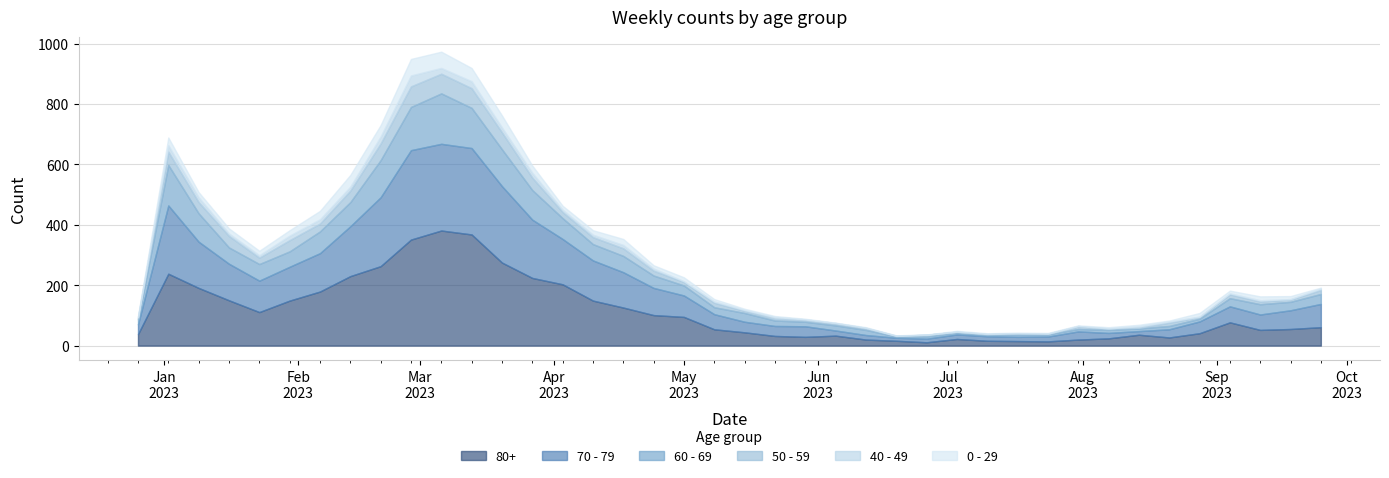

True or false: 60 - 69 and 70 - 79 intersect in this chart.

True